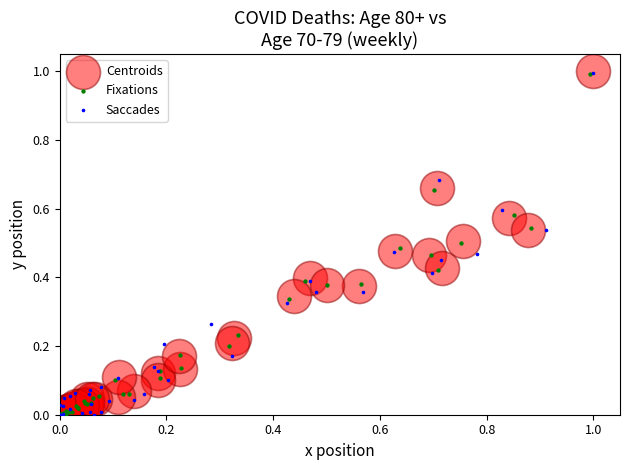

Which series has the widest spread of Y values?

Saccades